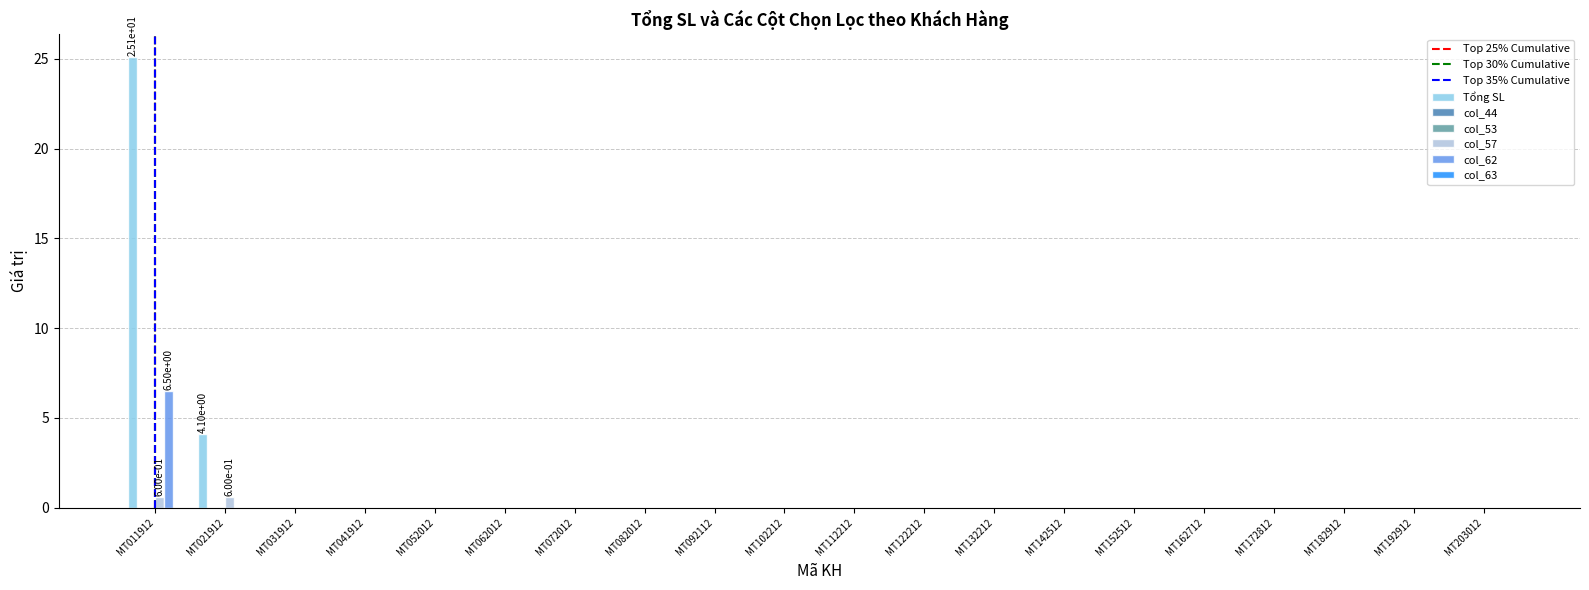

Is the value of Tổng SL at MT052012 greater than the value of col_62 at MT072012?

No